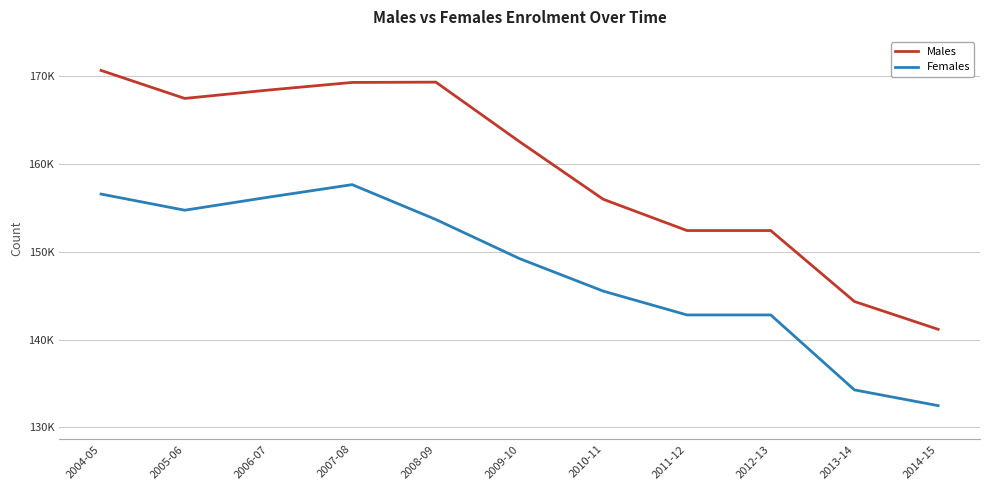

What is the sum of all Males values?

1753899